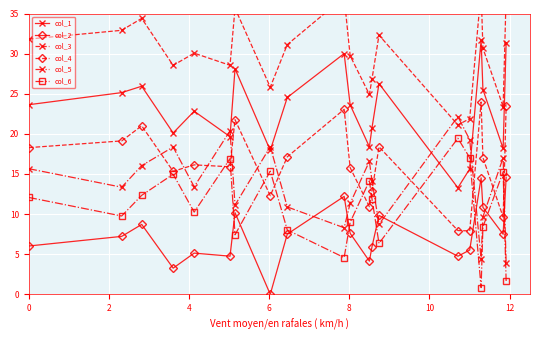

What is the highest value of the col_5 series?

22.2